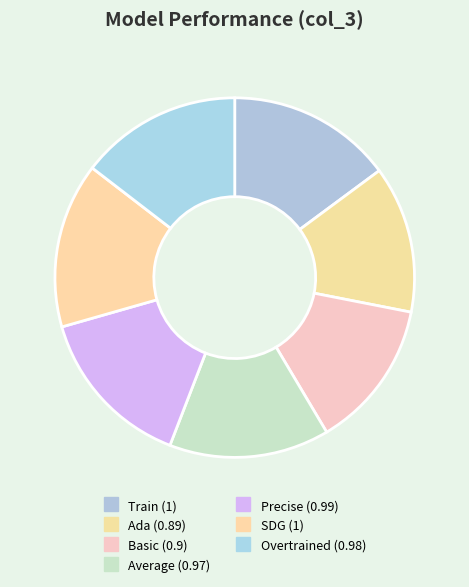

How many segments does this pie chart have?

7